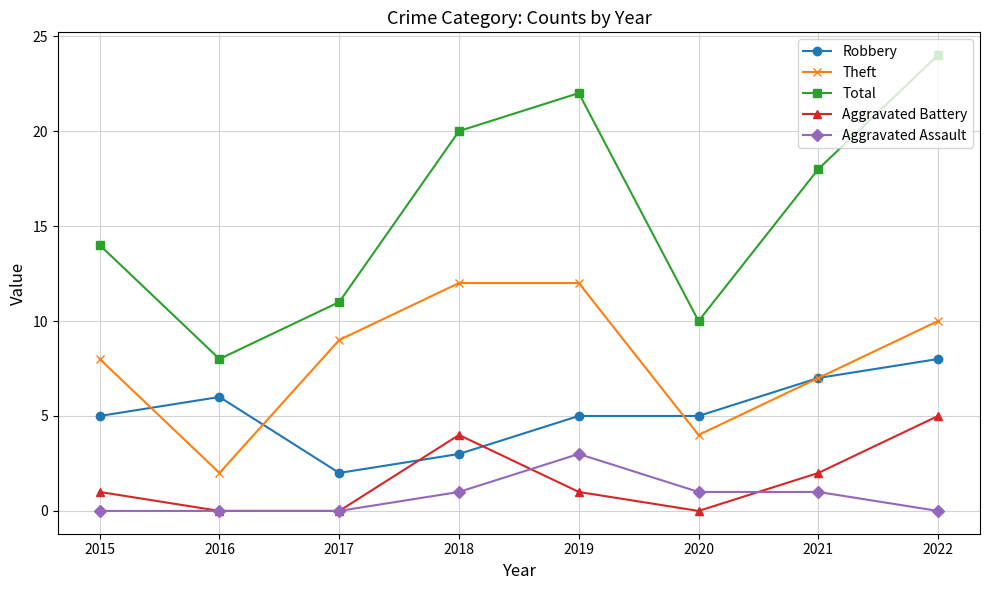

What is the value of the Robbery point at the 8th from the left?

8